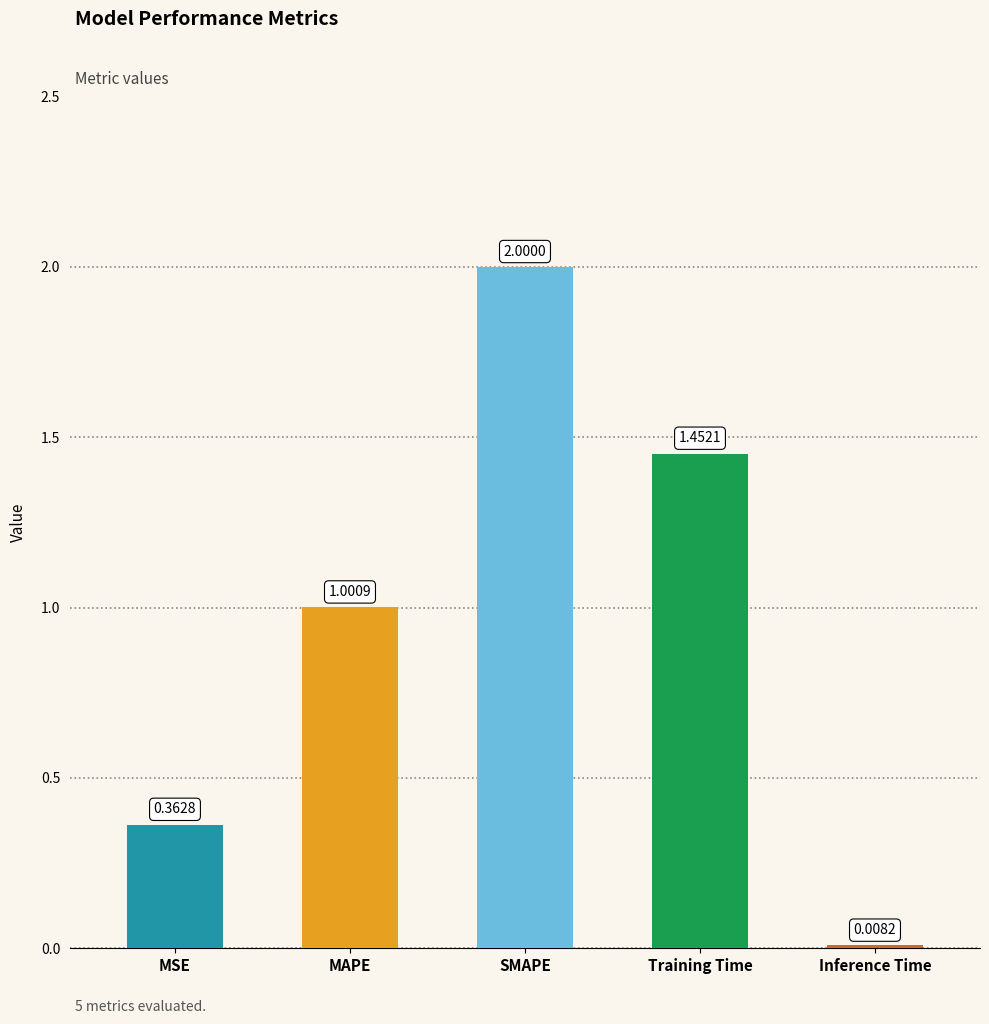

How many bars are there in total?

5